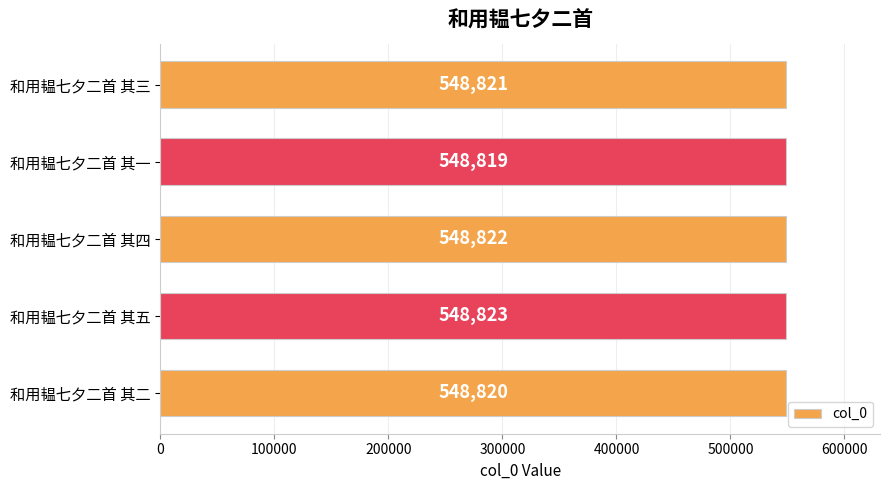

What is the sum of all values?

2744105